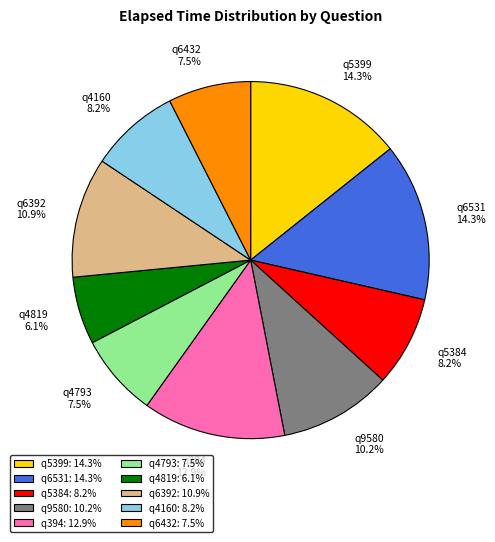

What percentage is the q5399 slice, to the nearest percent?

14%